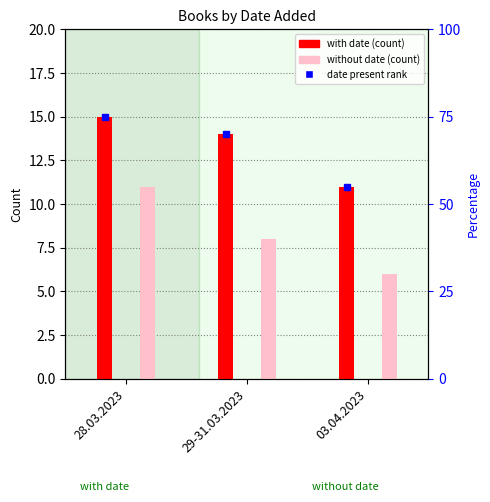

What is the minimum value shown in the chart?

6